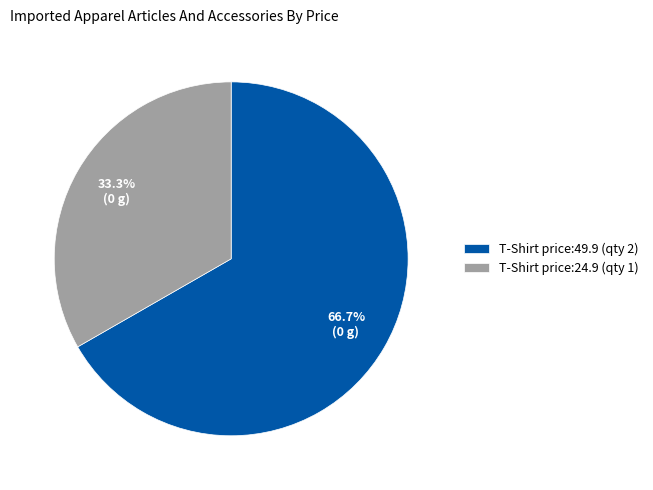

What percentage do T-Shirt price:24.9 (qty 1) and T-Shirt price:49.9 (qty 2) together represent?

100.0%